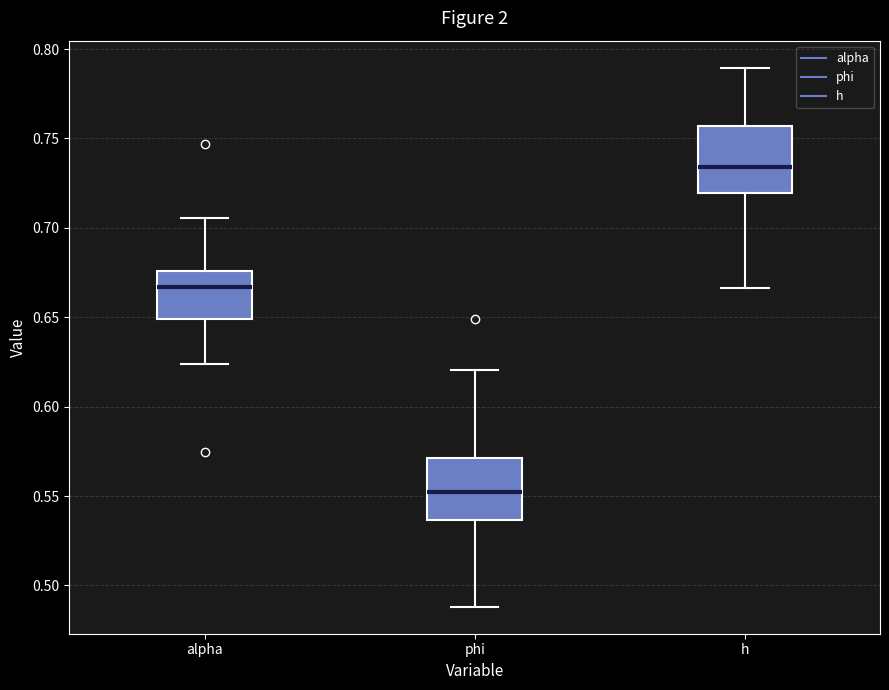

Where does the median line of the box for h sit on the y-axis? The values are not printed on the chart, so give them approximately, as read against the axis.

0.735